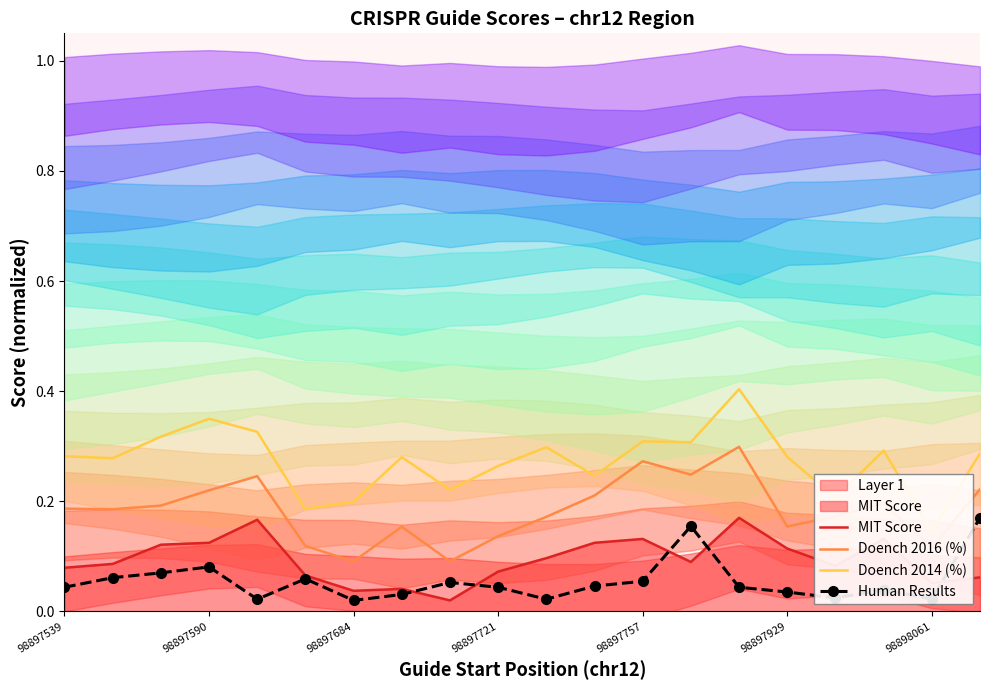

True or false: Human Results and Doench 2016 (%) intersect in this chart.

False